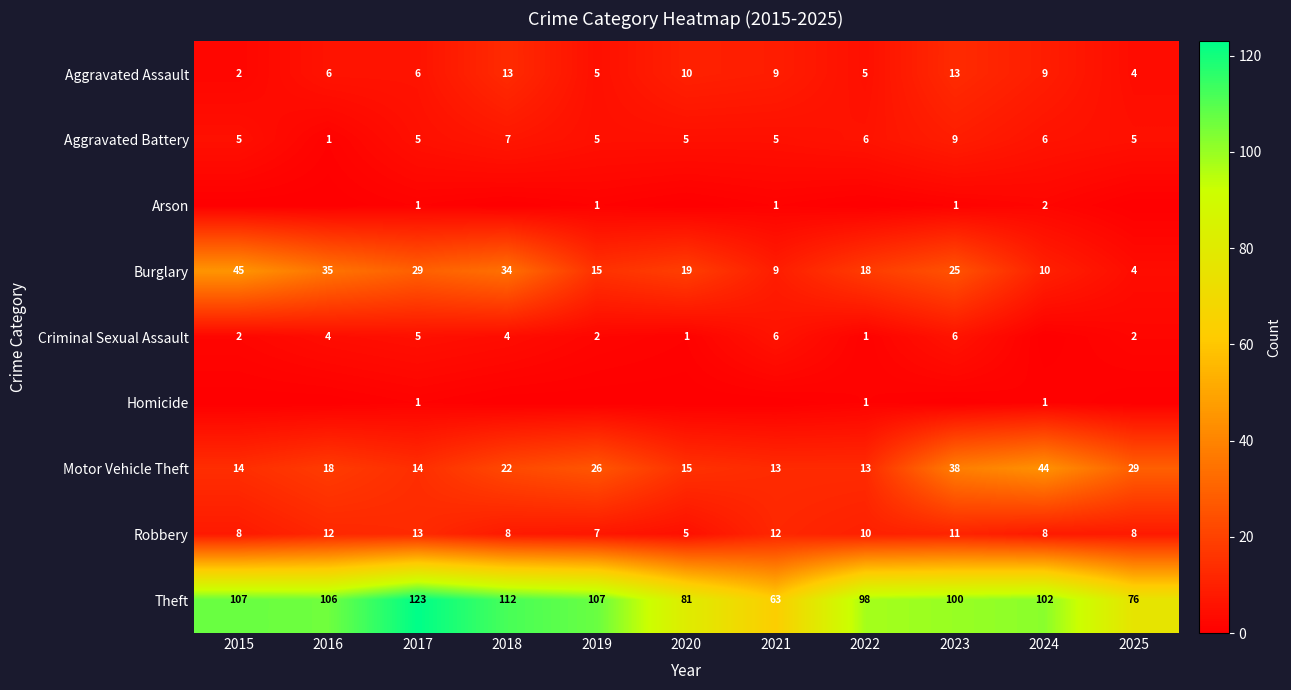

What is the total value across all series at 2023?

203